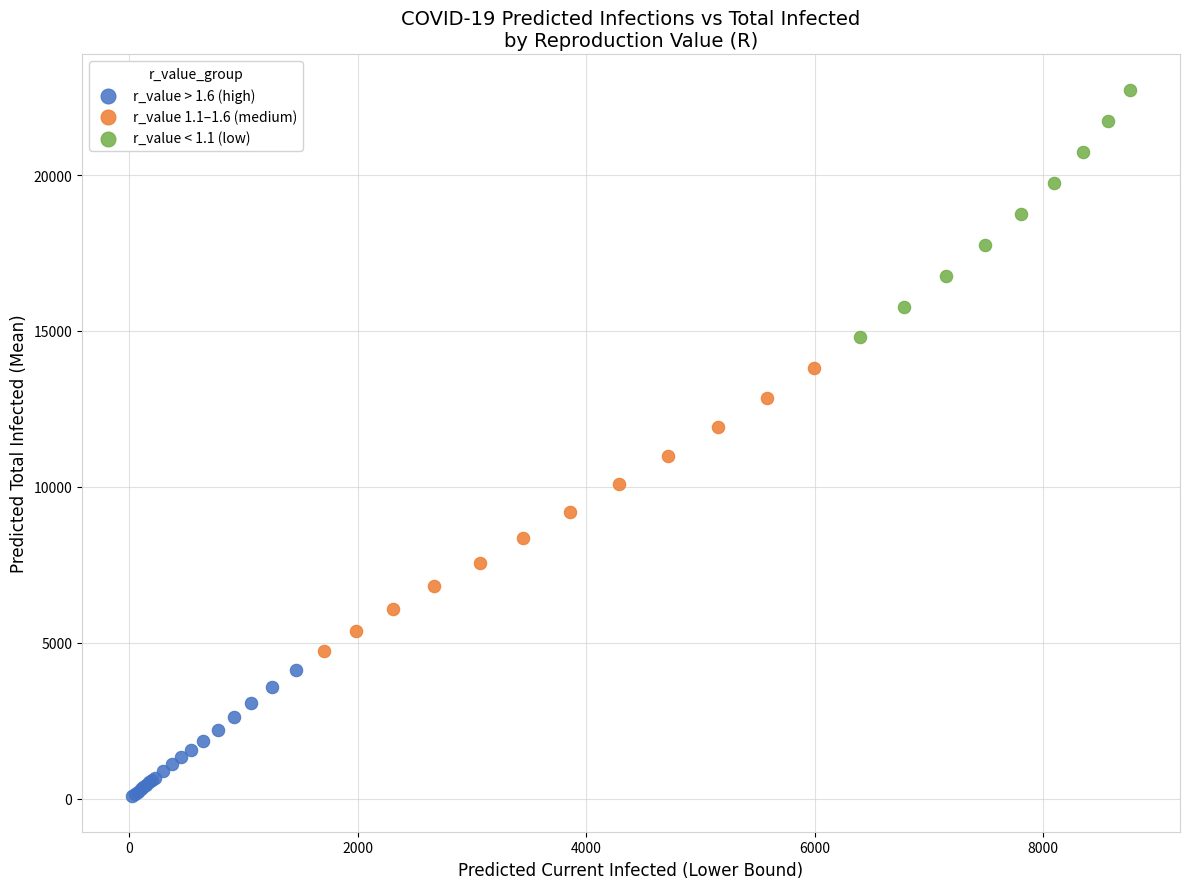

Which series has the largest Y range (max minus min)?

r_value 1.1–1.6 (medium)